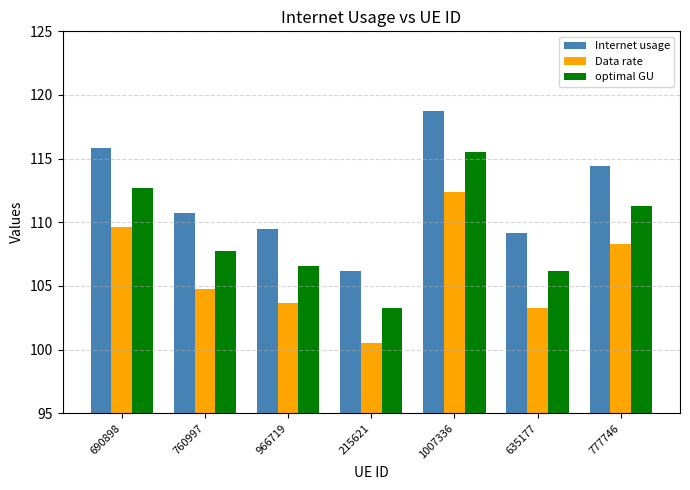

What is the average value of the optimal GU series?

109.0